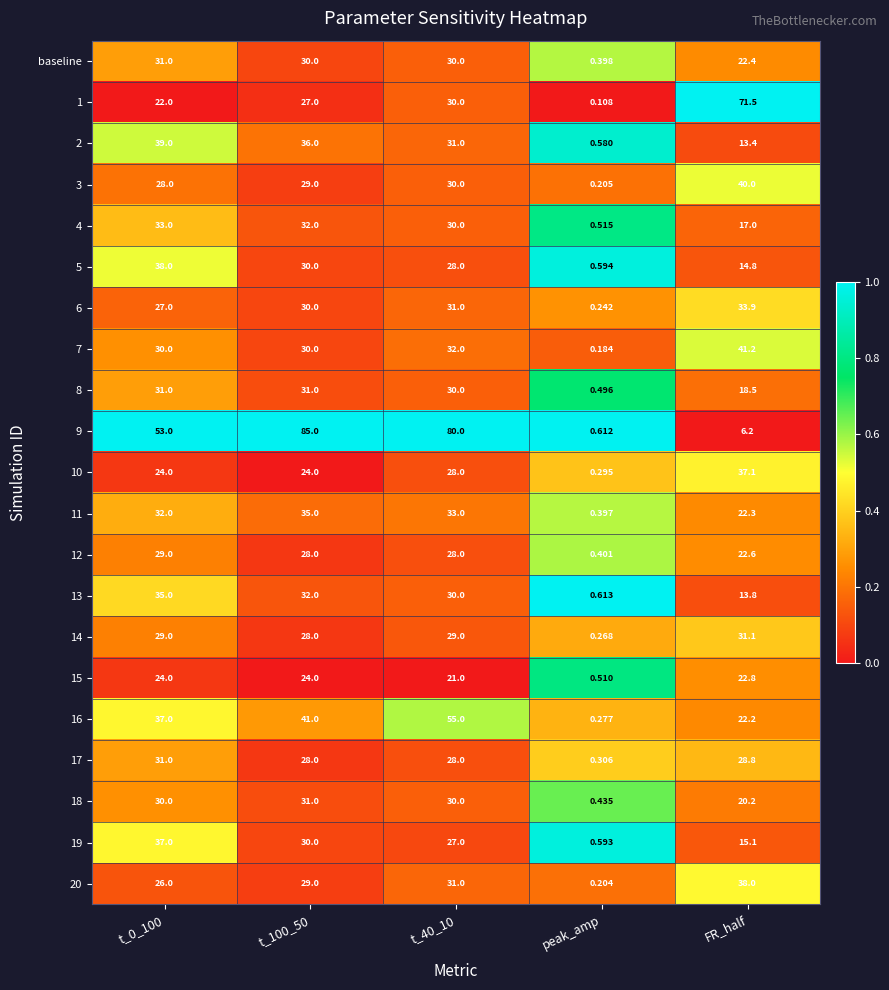

Is the value of 12 at t_100_50 greater than the value of 14 at t_40_10?

No